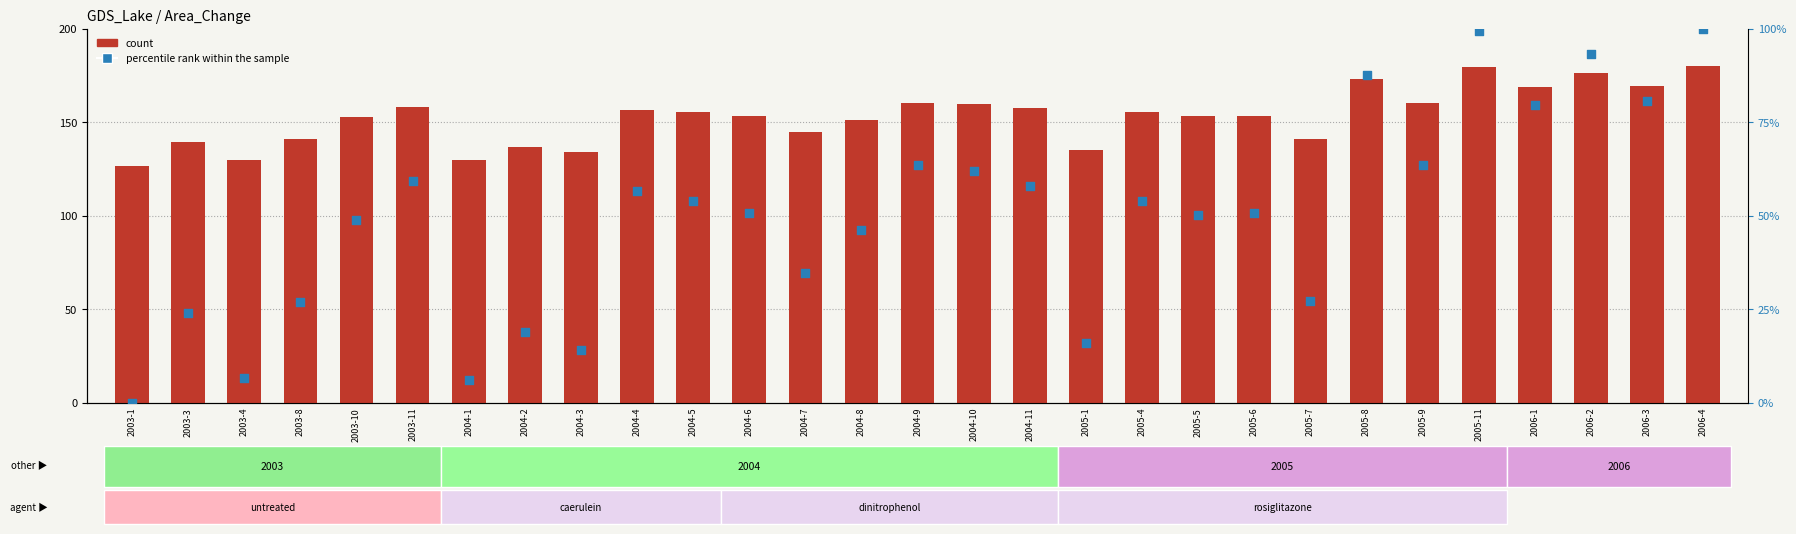

Which series has the largest total across all categories?

count